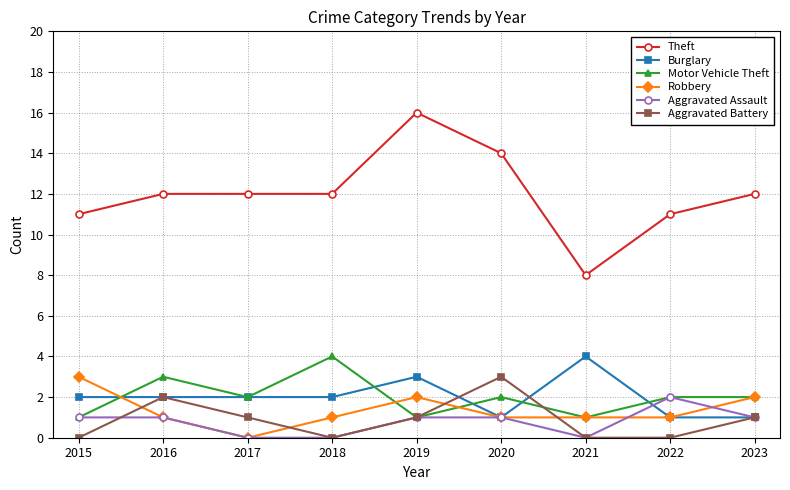

Which category has the highest value across all series?

2019